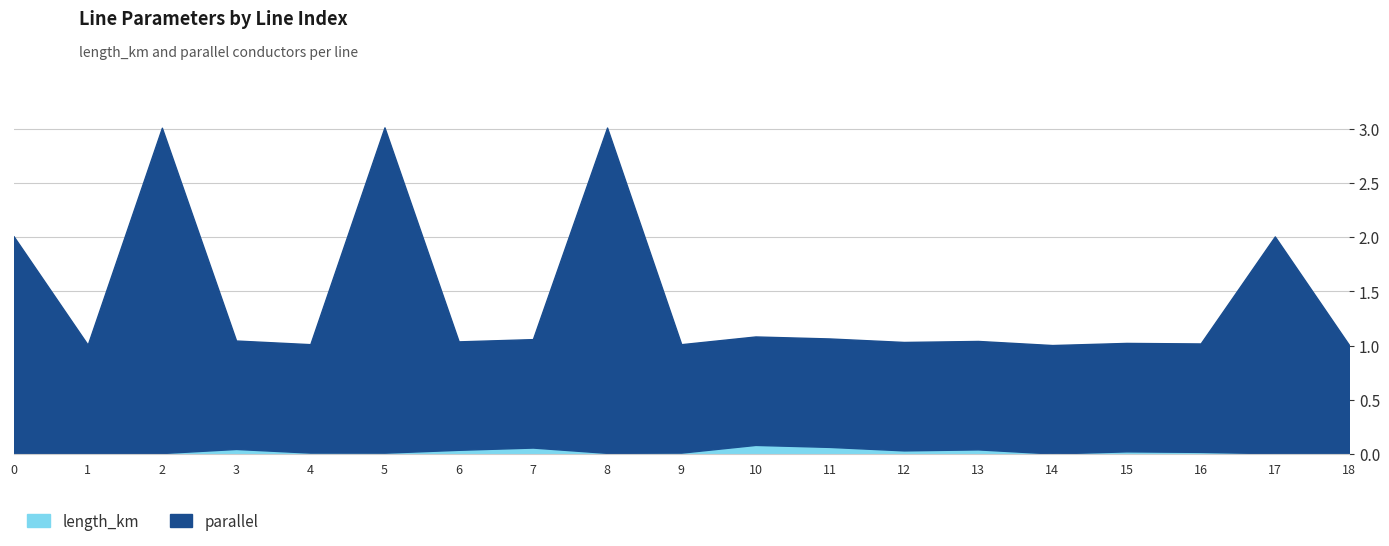

The length_km series shows 0.0 at 1. True or false?

True